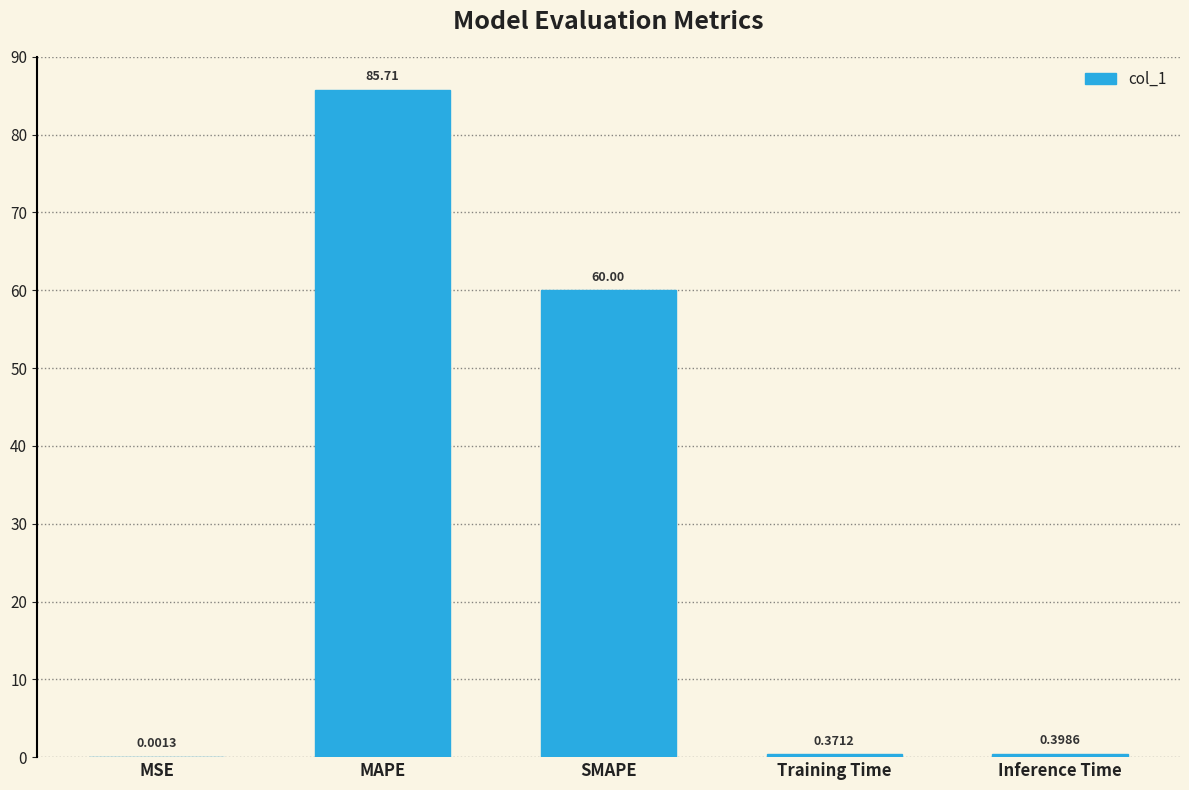

At which category does the chart reach its peak across all series?

MAPE